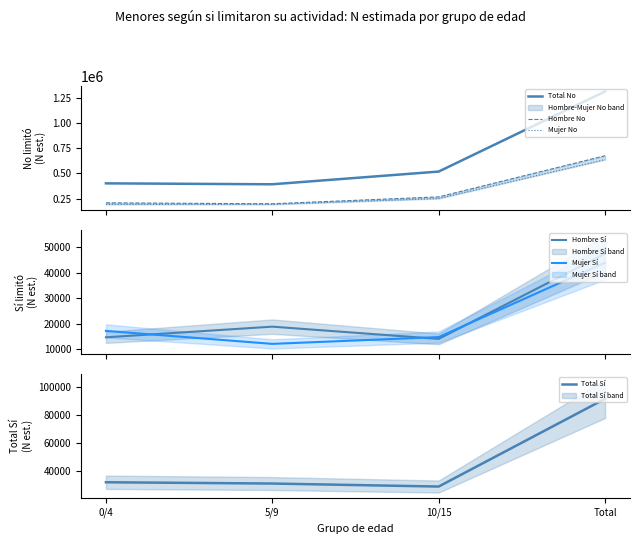

What is the sum of all Total No values?

2624902